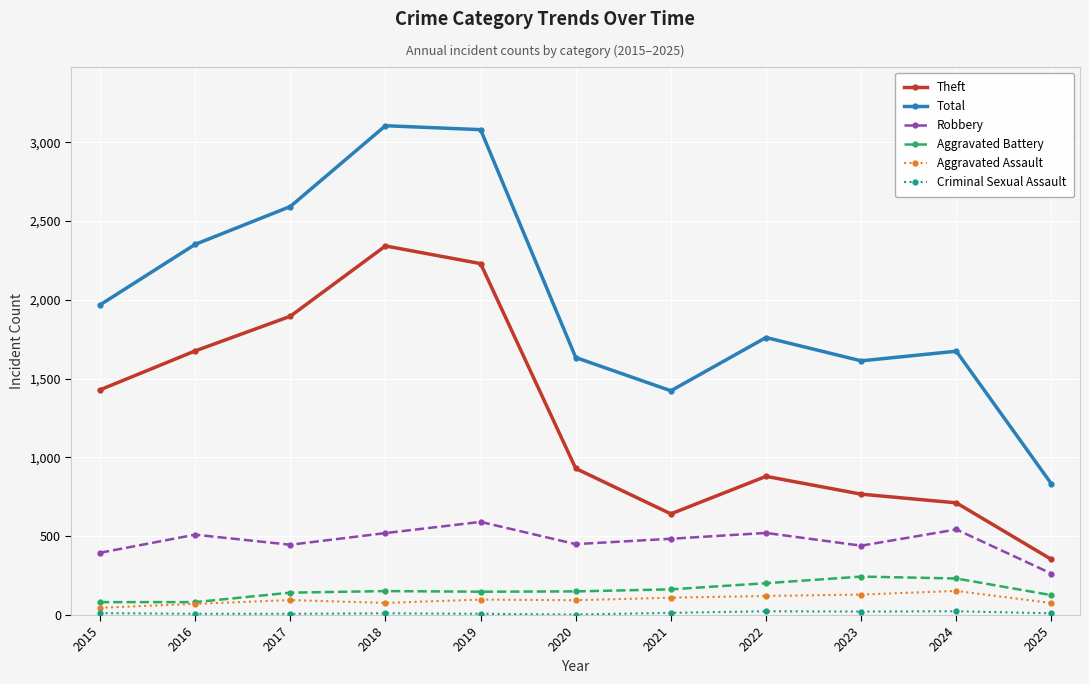

True or false: Total and Aggravated Assault cross at least once.

False